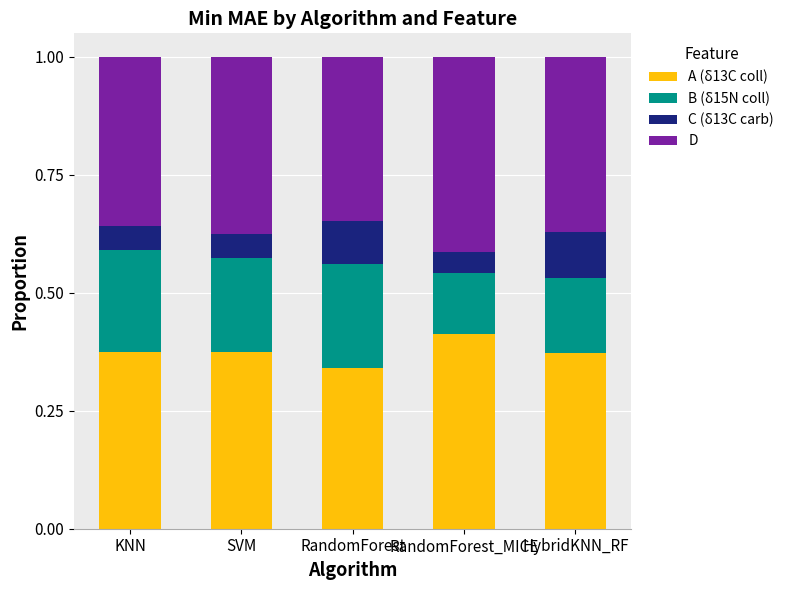

At which label does A (δ13C coll) reach its minimum?

RandomForest